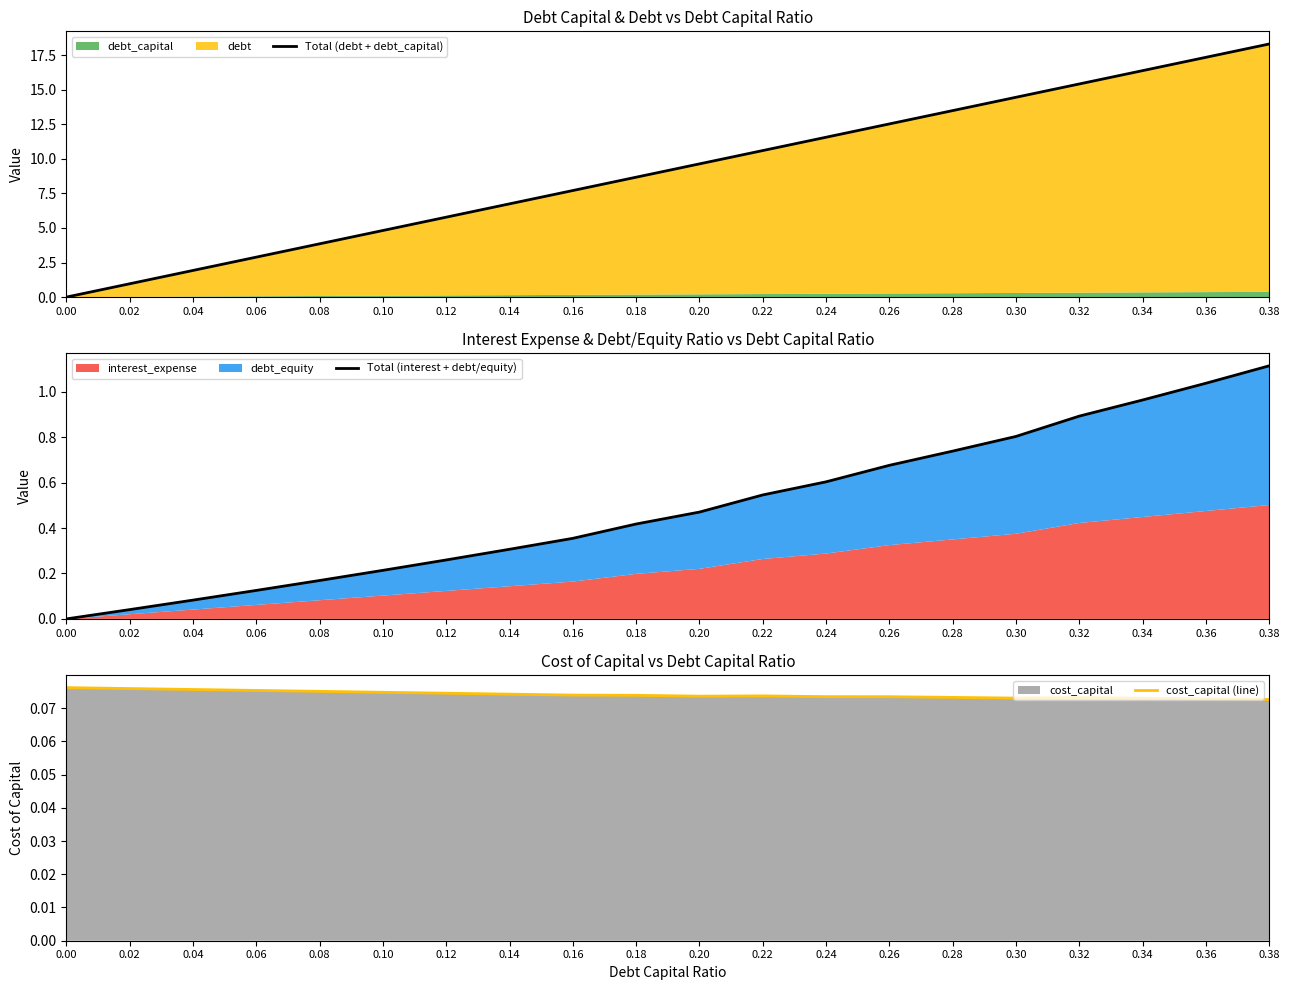

Reading left to right, extract all data points from this chart.

Total (debt + debt_capital): 0.00=0.0	0.02=1.0	0.04=1.9	0.06=2.9	0.08=3.9	0.10=4.8	0.12=5.8	0.14=6.7	0.16=7.7	0.18=8.7	0.20=9.6	0.22=10.6	0.24=11.6	0.26=12.5	0.28=13.5	0.30=14.5	0.32=15.4	0.34=16.4	0.36=17.4	0.38=18.3
Total (interest + debt/equity): 0.00=0.0	0.02=0.0	0.04=0.1	0.06=0.1	0.08=0.2	0.10=0.2	0.12=0.3	0.14=0.3	0.16=0.4	0.18=0.4	0.20=0.5	0.22=0.5	0.24=0.6	0.26=0.7	0.28=0.7	0.30=0.8	0.32=0.9	0.34=1.0	0.36=1.0	0.38=1.1
cost_capital (line): 0.00=0.1	0.02=0.1	0.04=0.1	0.06=0.1	0.08=0.1	0.10=0.1	0.12=0.1	0.14=0.1	0.16=0.1	0.18=0.1	0.20=0.1	0.22=0.1	0.24=0.1	0.26=0.1	0.28=0.1	0.30=0.1	0.32=0.1	0.34=0.1	0.36=0.1	0.38=0.1